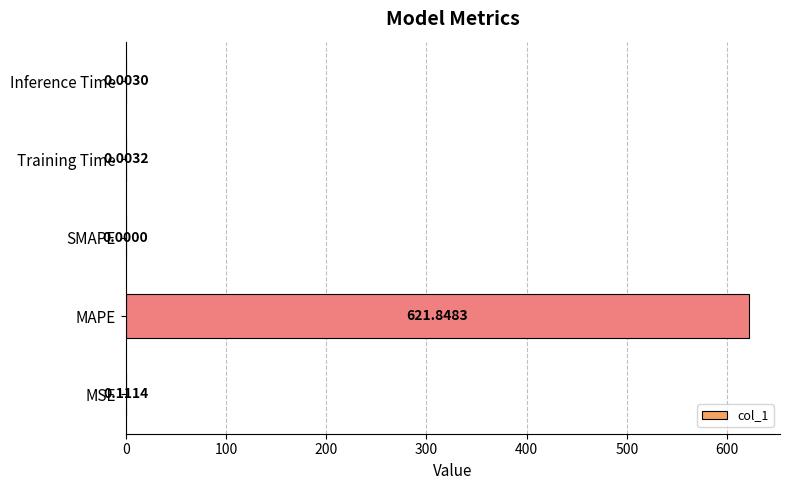

Between Training Time and Inference Time, which is larger?

Training Time